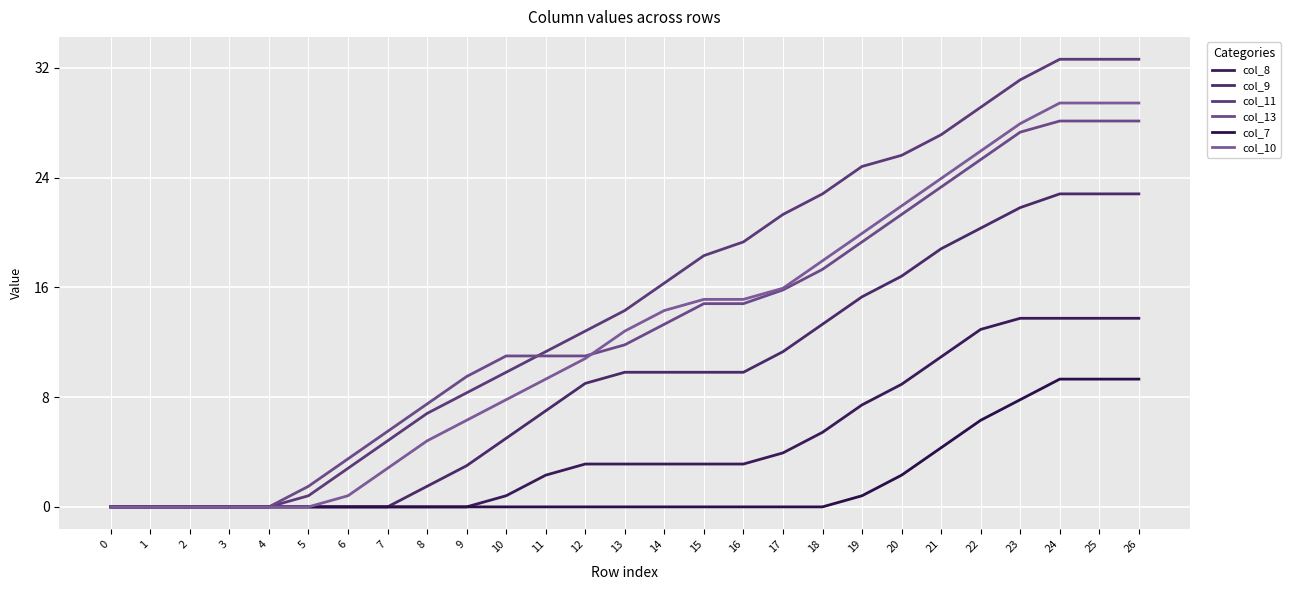

At how many categories does at least one series exceed 14?

14